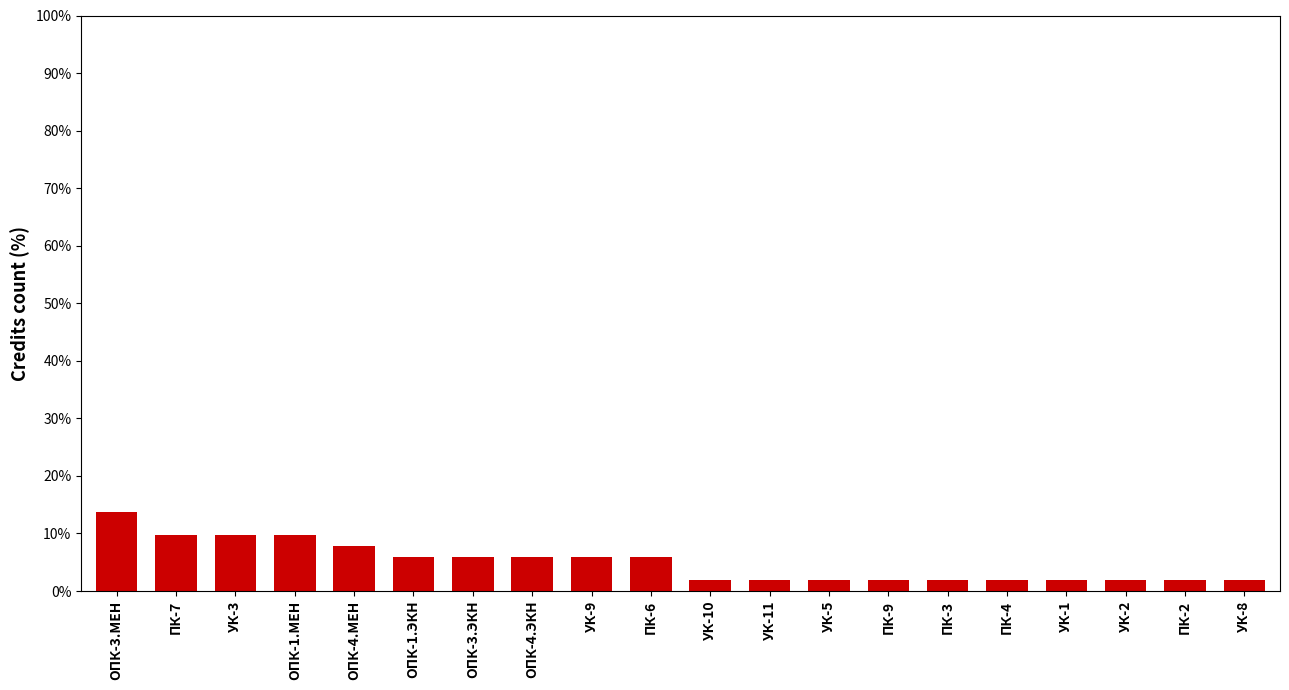

What is the sum of the values at ПК-7 and ПК-2?

11.8